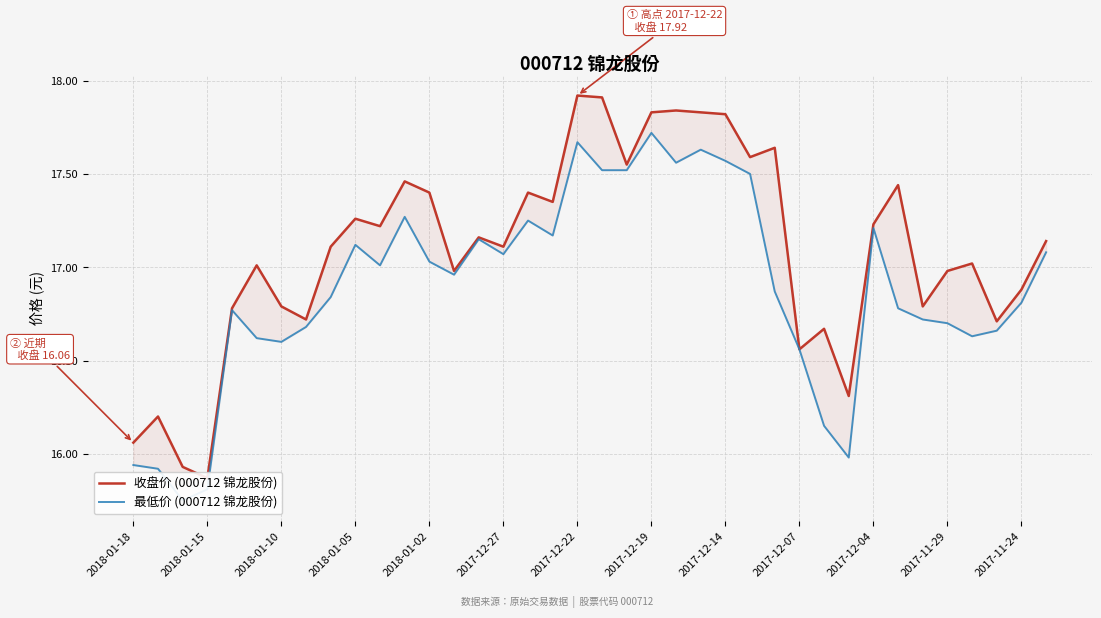

How many categories are shown in the chart?

38